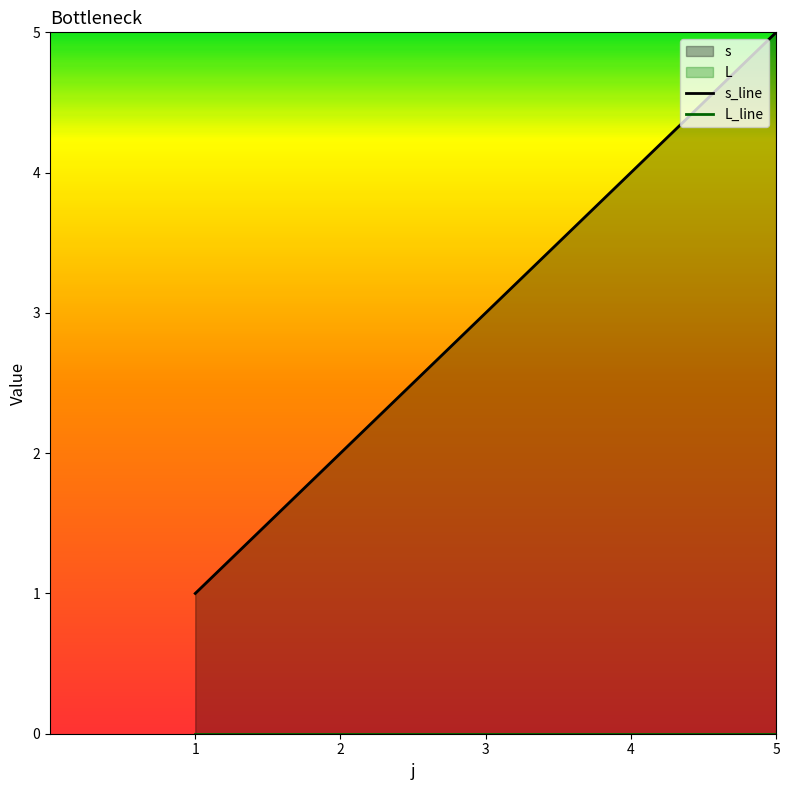

Which series changed the most between 3 and 4?

s_line